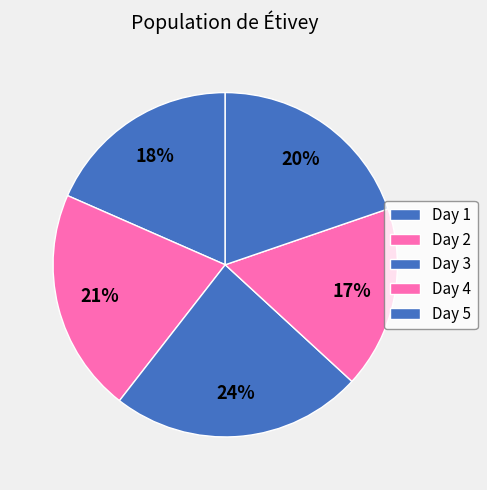

The Day 1 slice represents 18% of the pie. True or false?

True